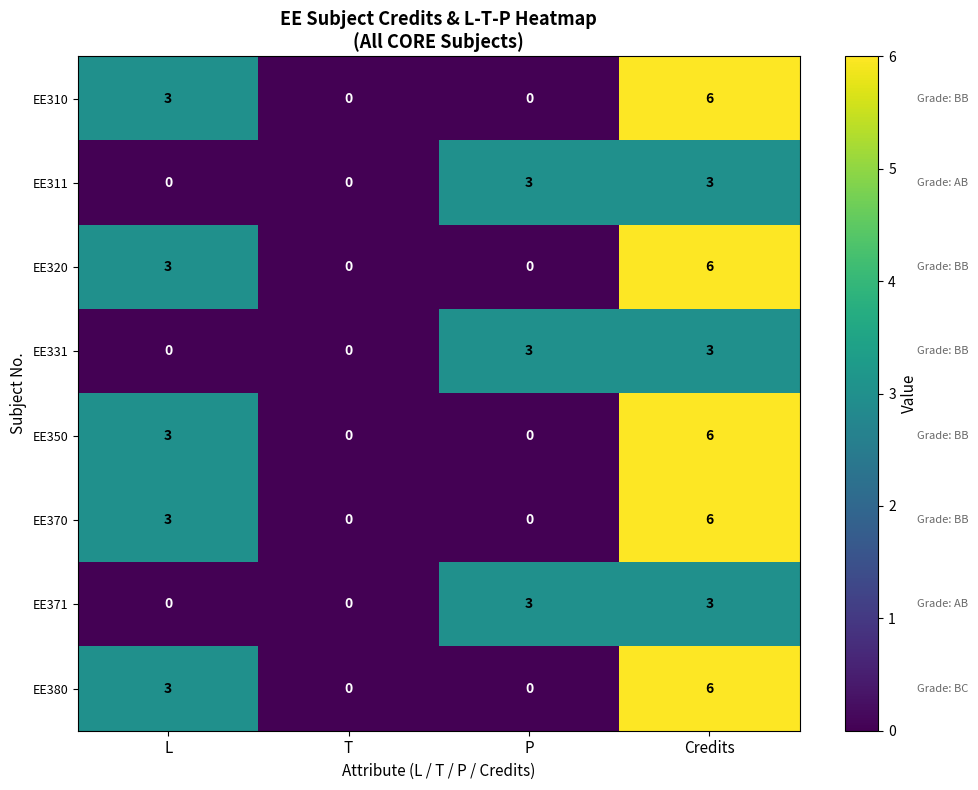

True or false: EE371 has a value of 2 at L.

False